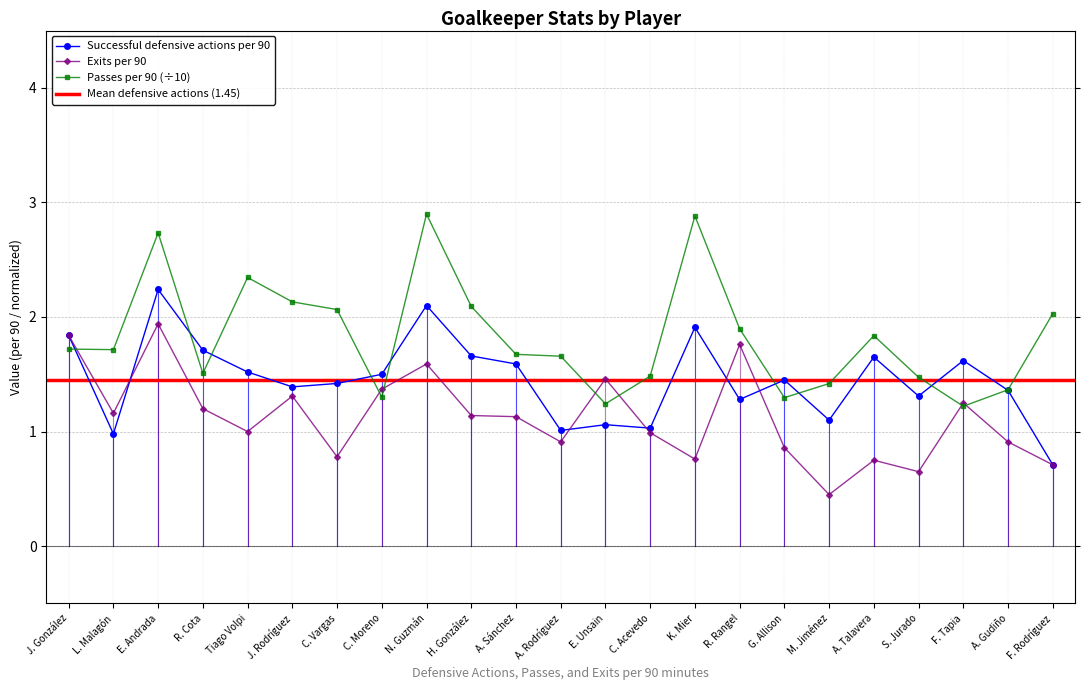

What position from the right is A. Gudiño?

2